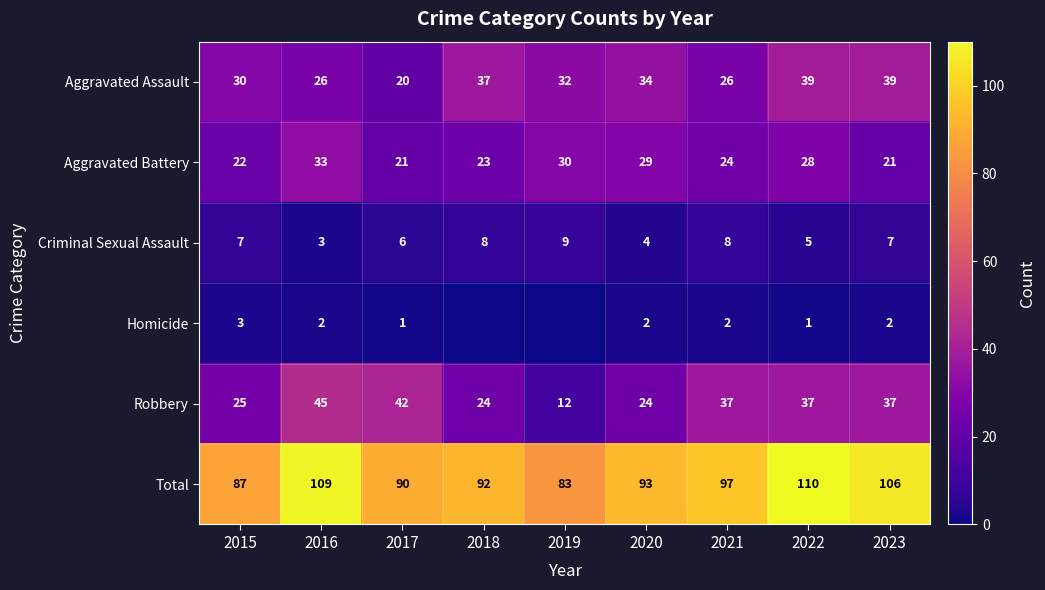

What is the highest value of the Total series?

110